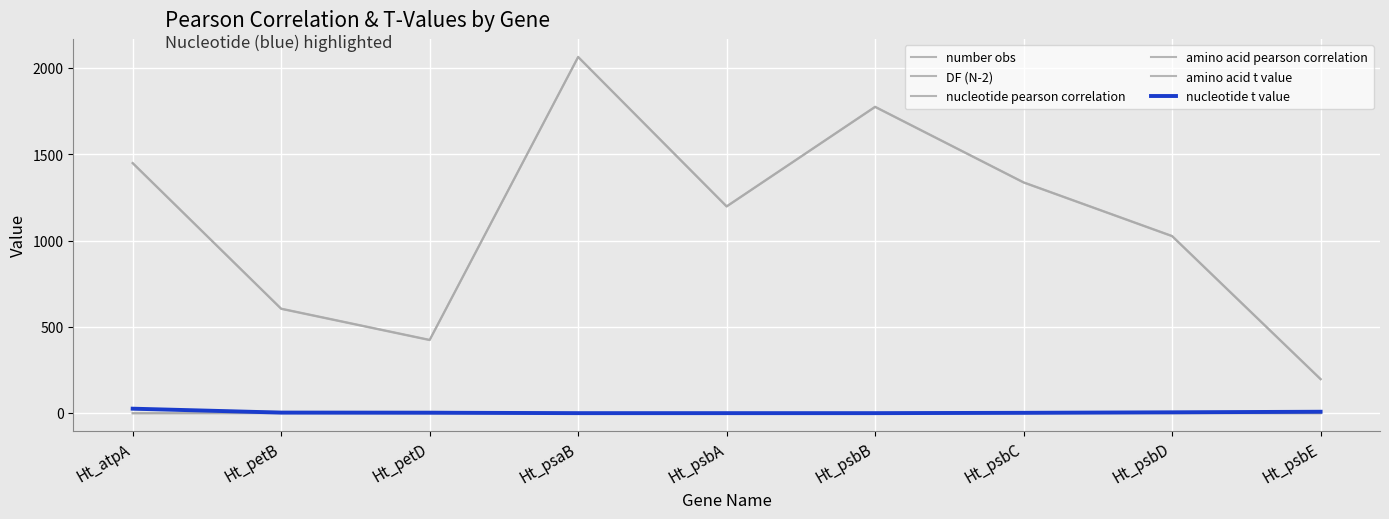

At which category does amino acid t value reach its first local peak?

Ht_petD